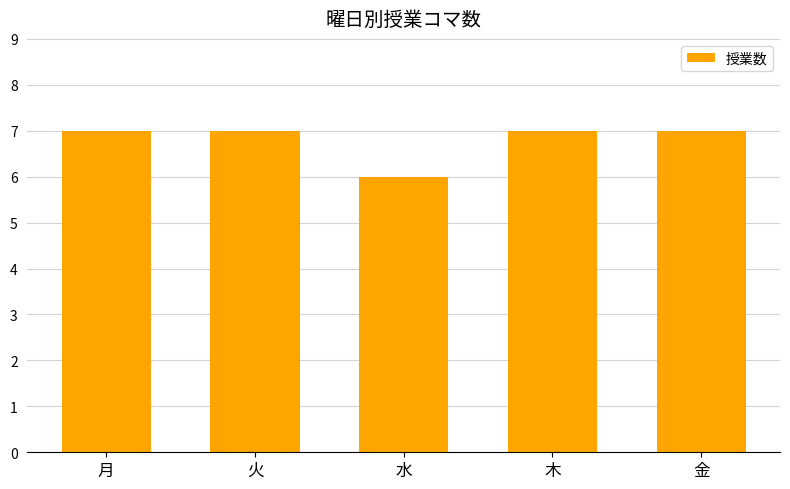

True or false: the data shows 7 at 金.

True